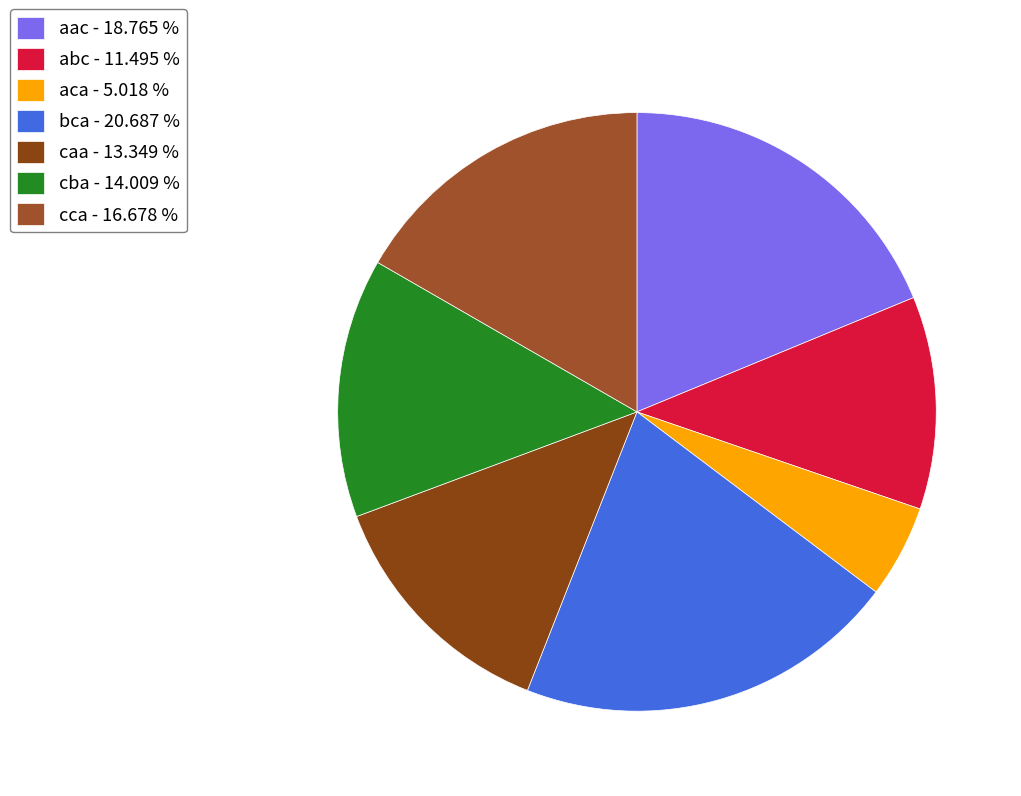

To the nearest percent, what is the difference between the largest and smallest slice percentages?

16%